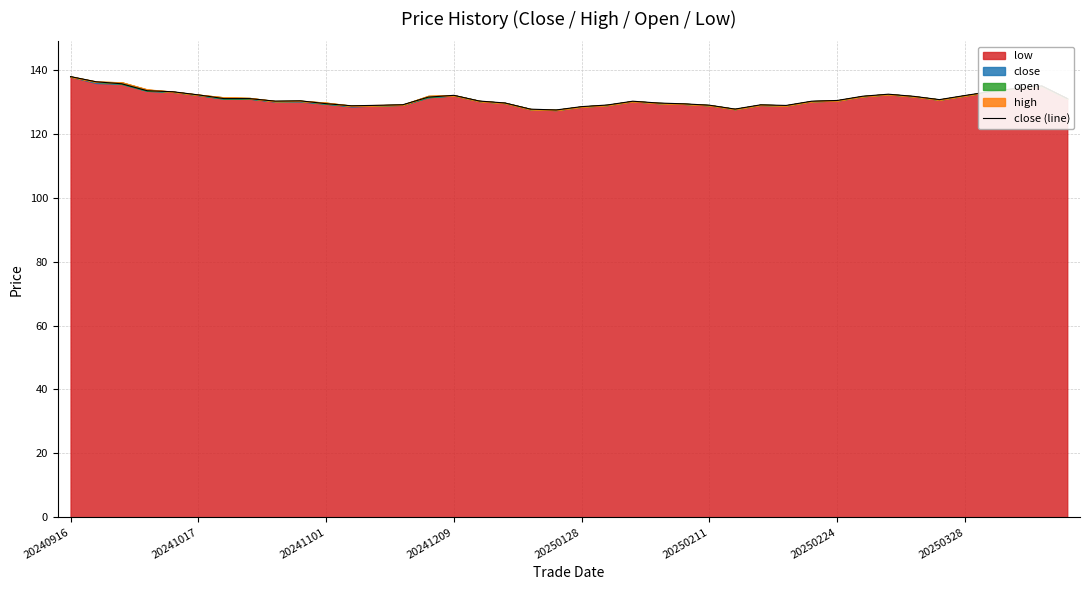

Reading left to right, list all the values displayed in this chart.

137.9	136.3	135.7	133.5	133.2	132.2	131.0	131.0	130.2	130.3	129.4	128.8	128.9	129.1	131.5	132.1	130.3	129.7	127.7	127.5	128.5	129.0	130.2	129.6	129.4	129.0	127.7	129.1	128.9	130.2	130.4	131.8	132.4	131.7	130.7	132.0	133.2	134.2	135.0	131.0